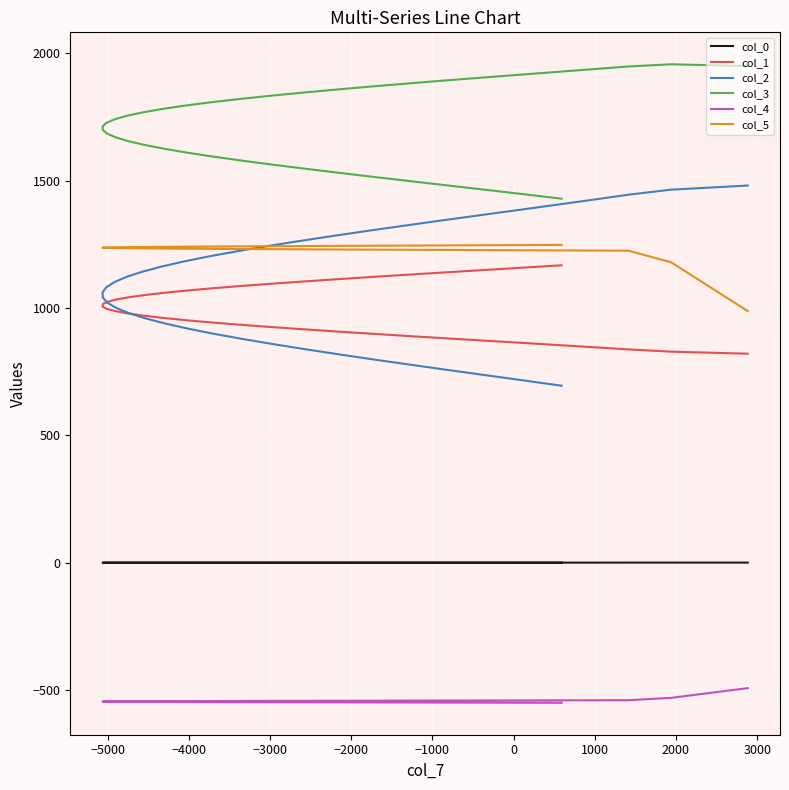

List the series in order of their peak value, lowest first.

col_4, col_0, col_1, col_5, col_2, col_3